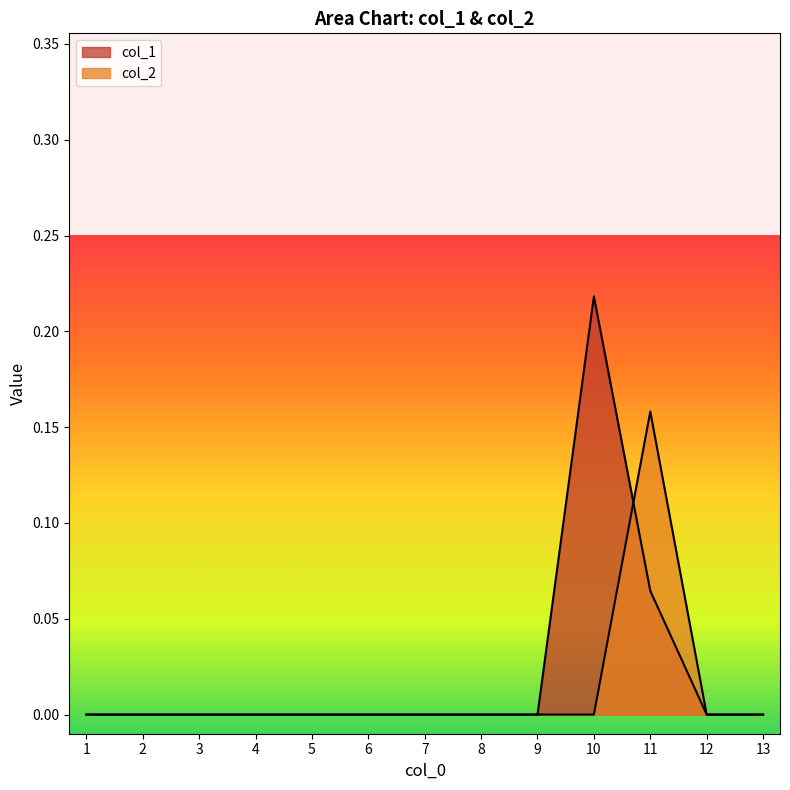

How many values in col_1 are above zero?

2